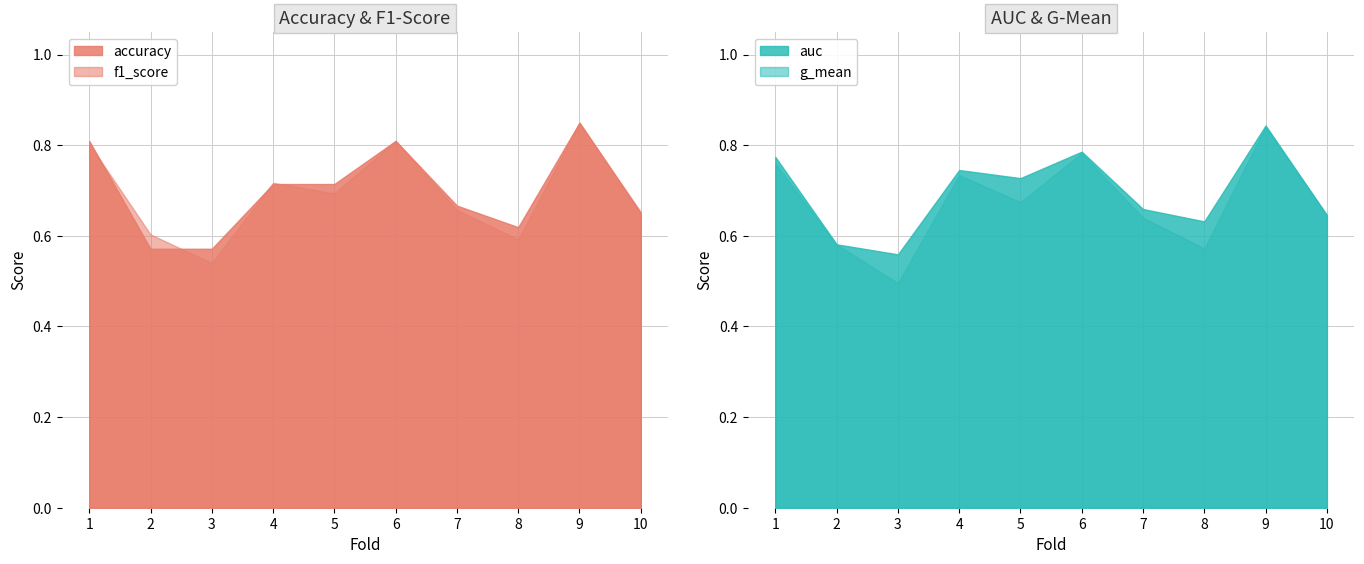

Rank the series by their maximum value, from lowest to highest.

g_mean, auc, f1_score, accuracy